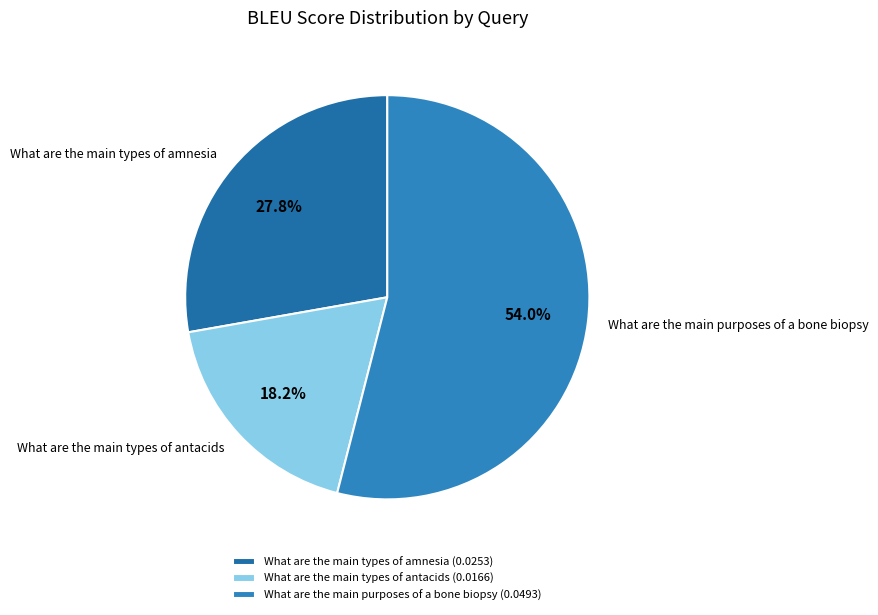

Is What are the main purposes of a bone biopsy the majority of the pie?

Yes